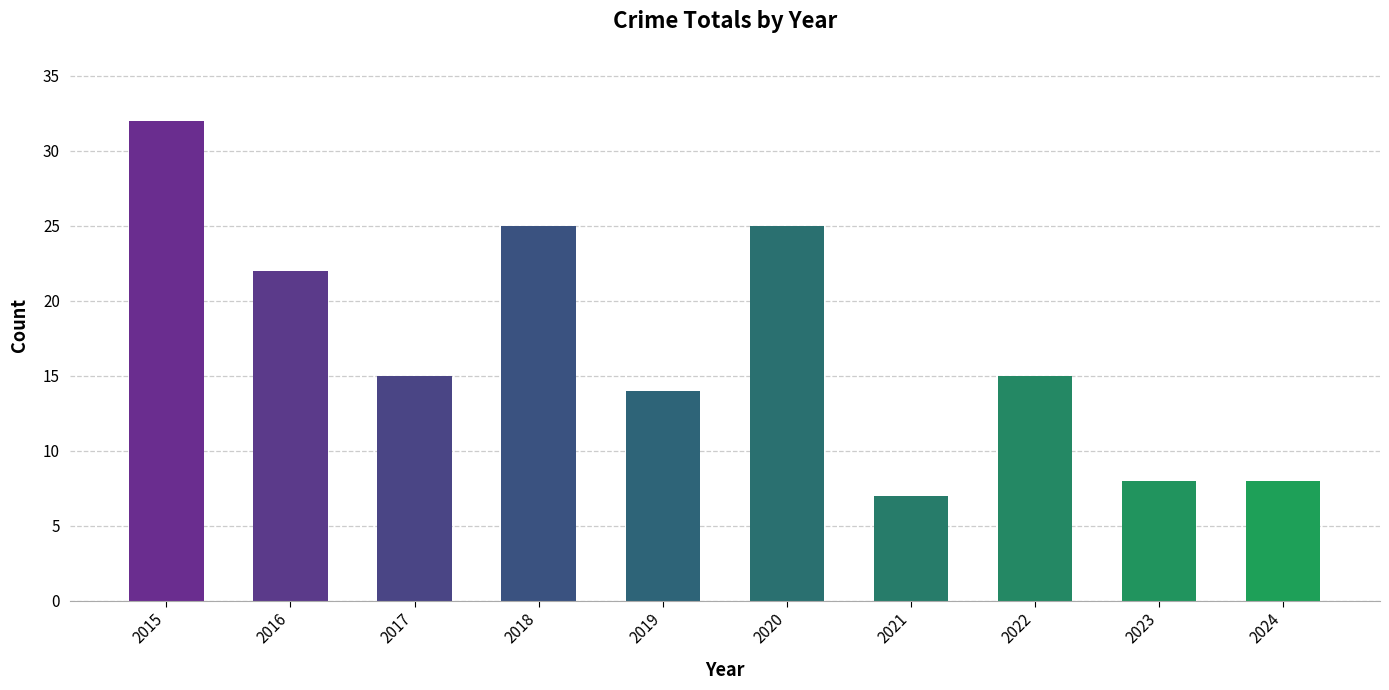

What is the value of the 8th bar from the left?

15